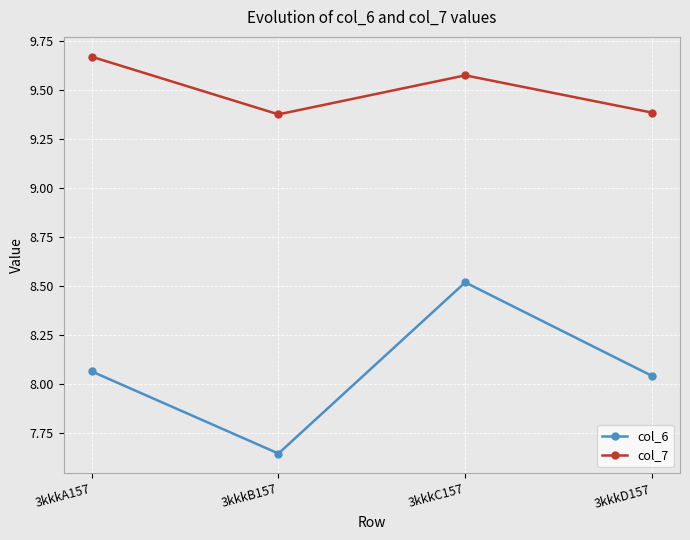

What is the sum of all col_7 values?

38.0